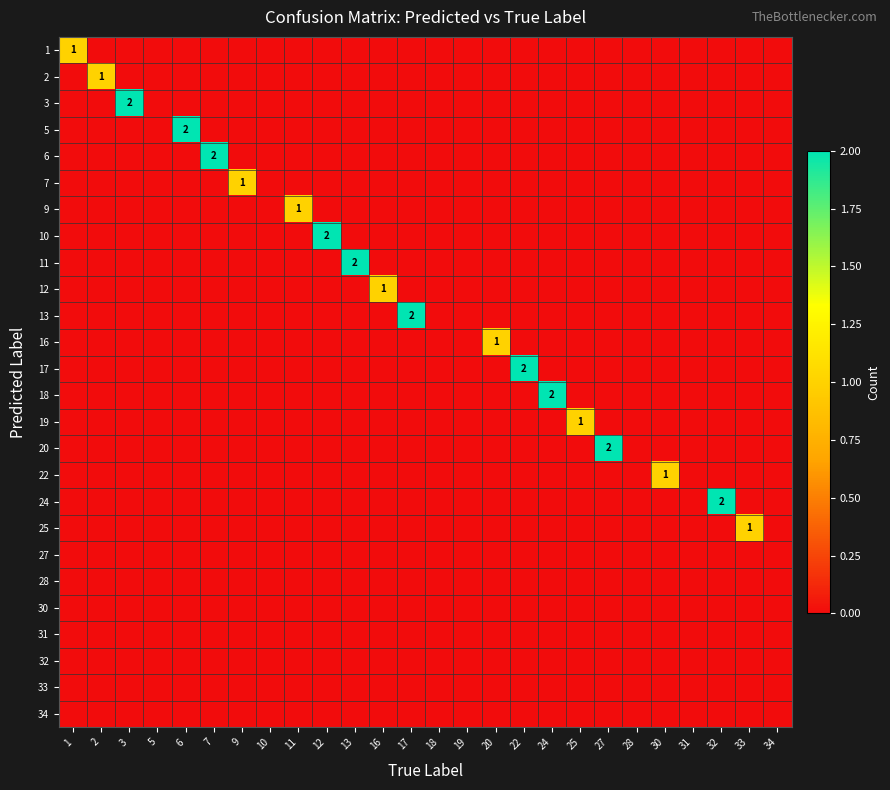

What is the total value across all series at 6?

2